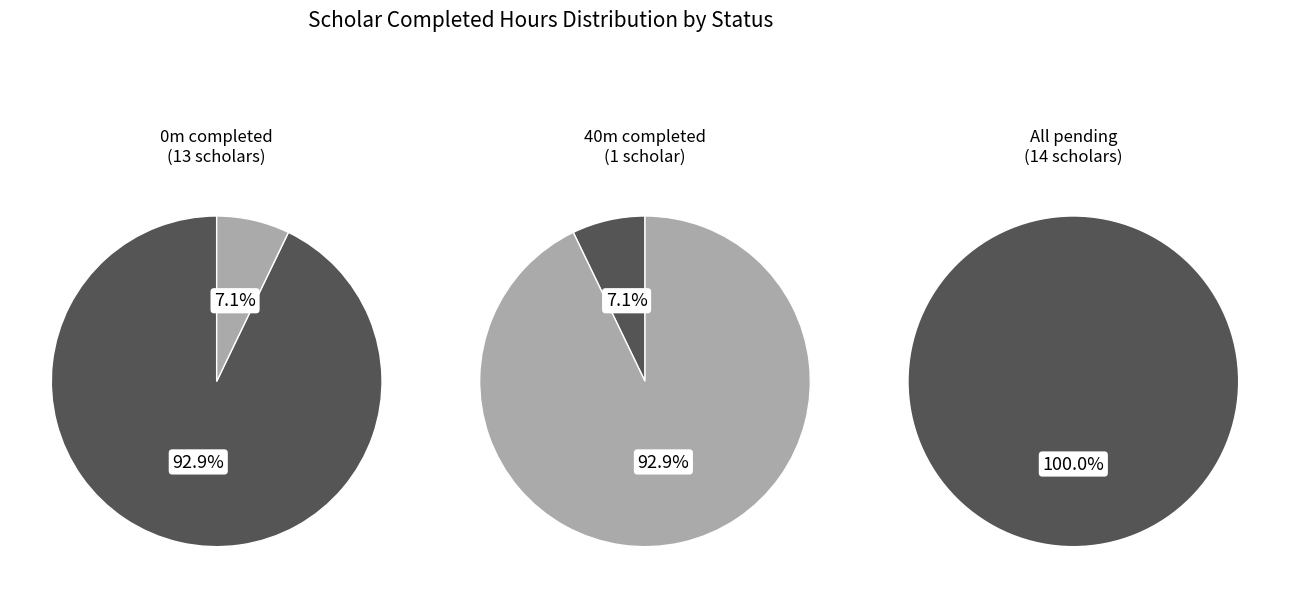

To the nearest percent, what percentage of the pie is 40m?

7%